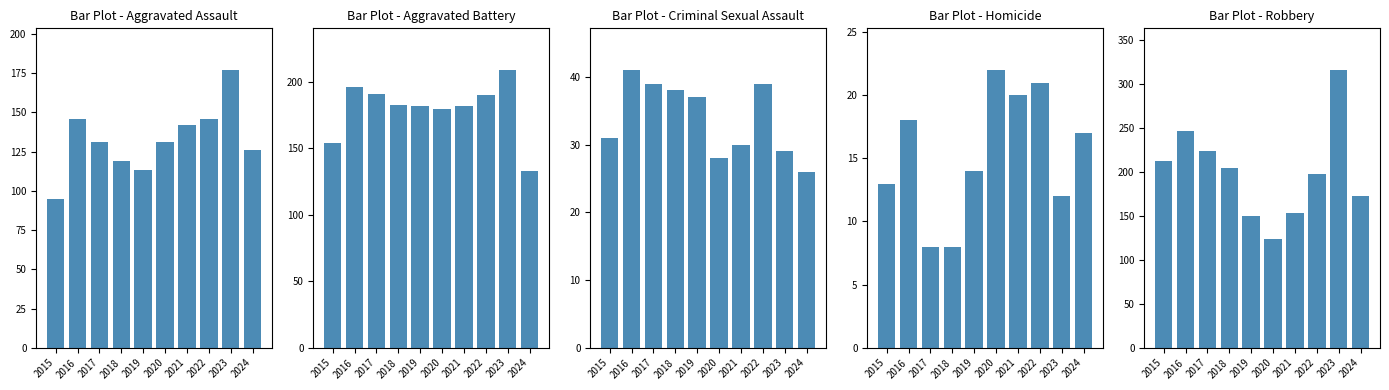

What is the value of the Aggravated Battery bar at the 5th from the left?

182